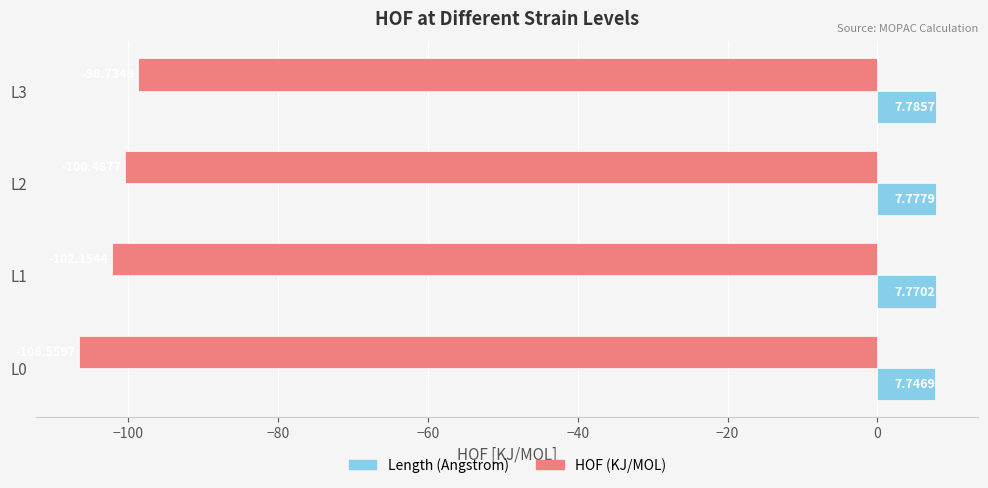

What is the difference between the highest and lowest values at L3?

106.5